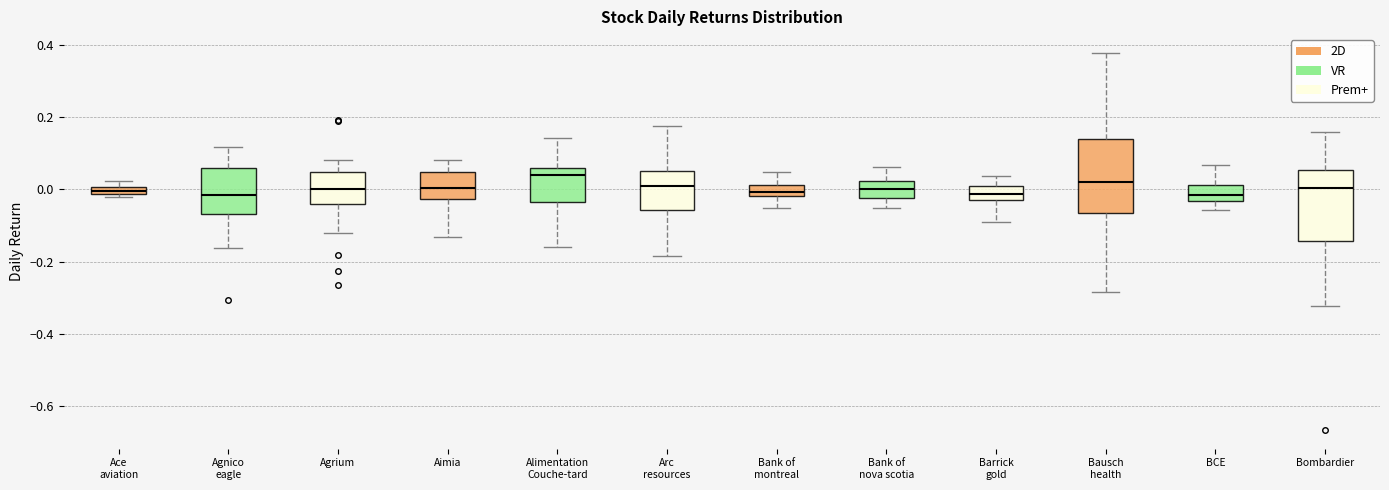

Where is the lower edge of the box for Bank of montreal on the y-axis? The values are not printed on the chart, so give them approximately, as read against the axis.

-0.02